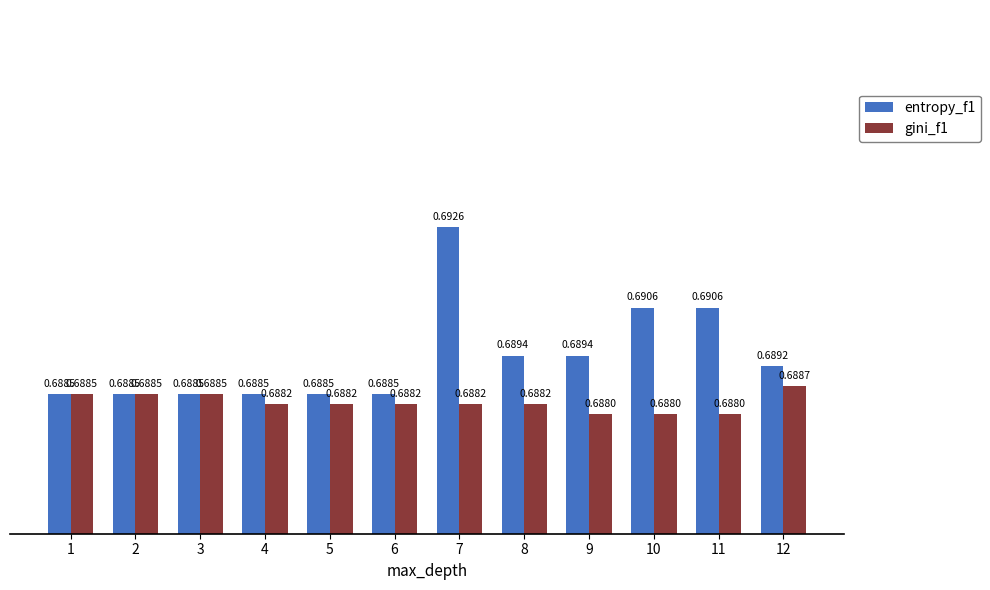

At which category is the sum across all series the highest?

7